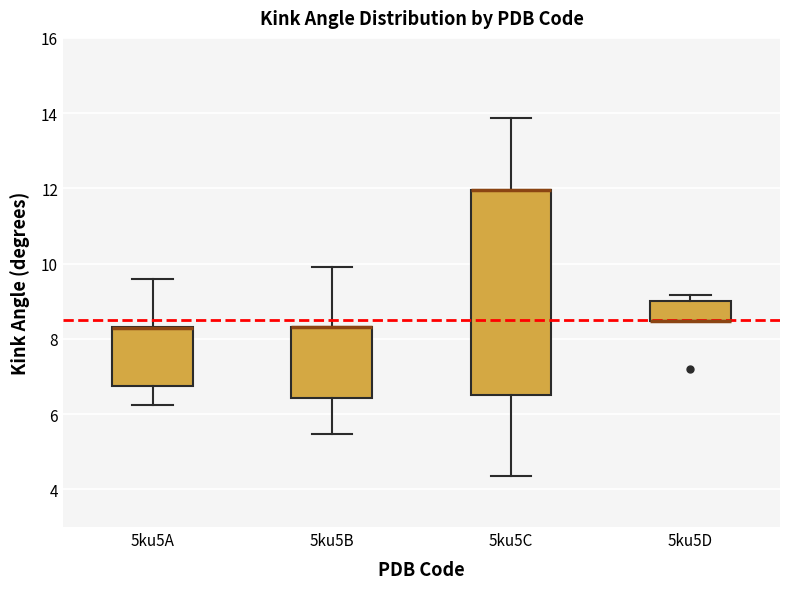

Reading left to right, transcribe this box plot: for each box, give where its median line is, the range the box spans, and where its two whiskers end, as read against the y-axis. The values are not printed on the chart, so give them approximately, as read against the axis.

5ku5A: median 8.2 (drawn on the box's upper edge), box 6.8 to 8.4, whiskers 6.2 to 9.6
5ku5B: median 8.4 (drawn on the box's upper edge), box 6.4 to 8.4, whiskers 5.4 to 10.0
5ku5C: median 12.0 (drawn on the box's upper edge), box 6.6 to 12.0, whiskers 4.4 to 13.8
5ku5D: median 8.4 (drawn on the box's lower edge), box 8.4 to 9.0, whiskers 8.4 to 9.2